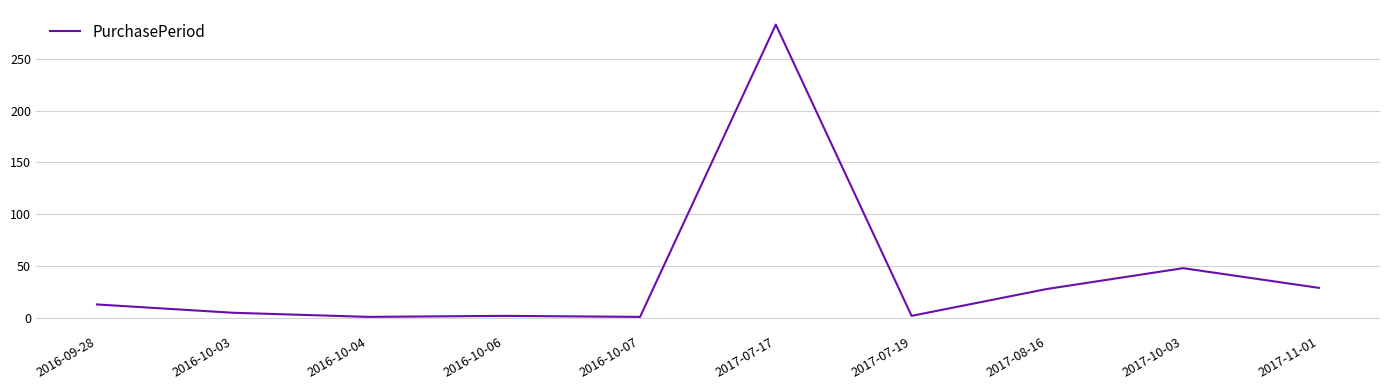

What is the maximum value shown in the chart?

283